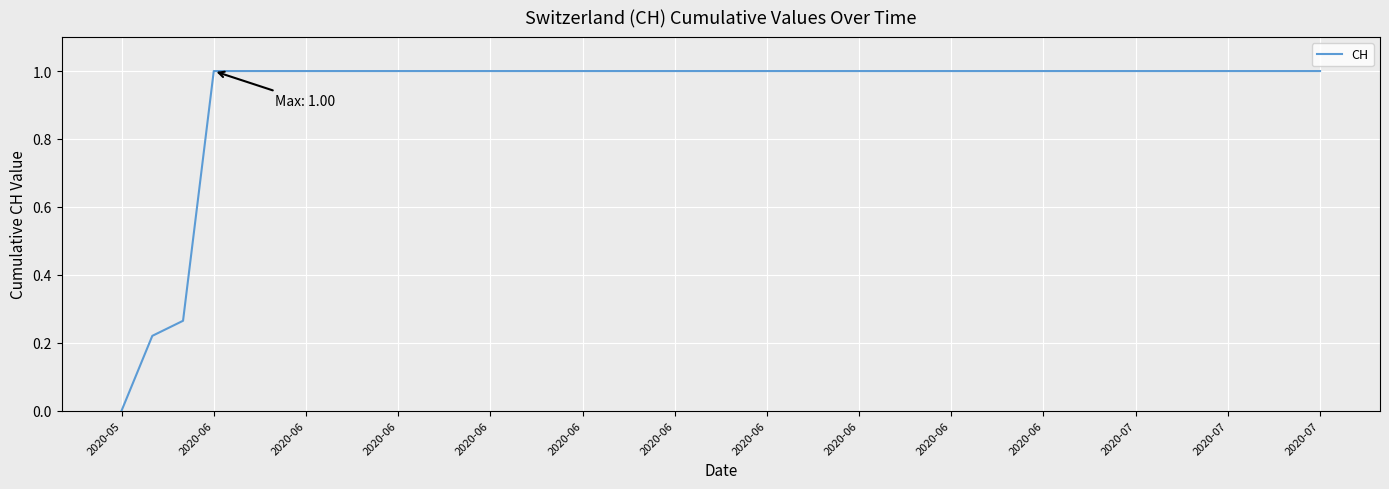

How many series are shown in this chart?

1